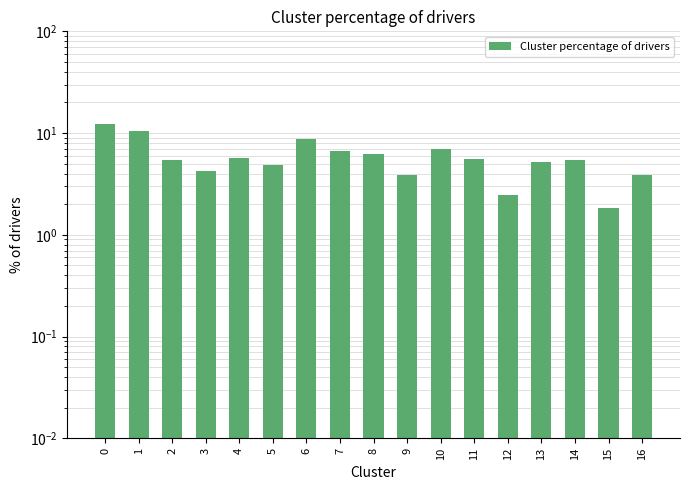

The value at 10 is 9.2. True or false?

False